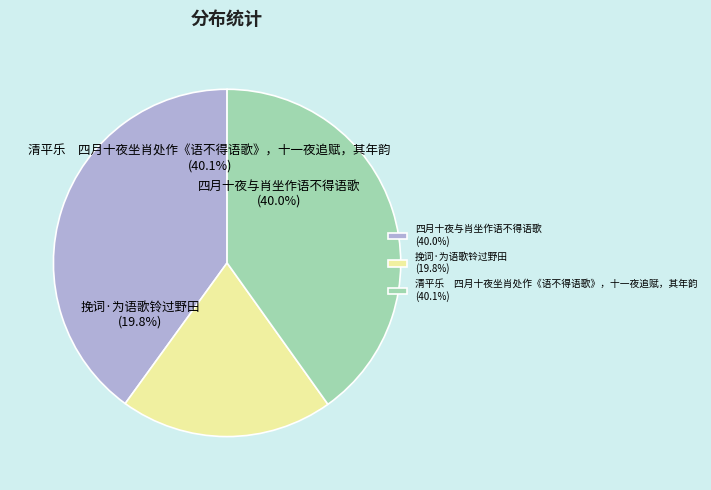

Which has a higher value, 清平乐　四月十夜坐肖处作《语不得语歌》，十一夜追赋，其年韵 or 挽词·为语歌铃过野田?

清平乐　四月十夜坐肖处作《语不得语歌》，十一夜追赋，其年韵